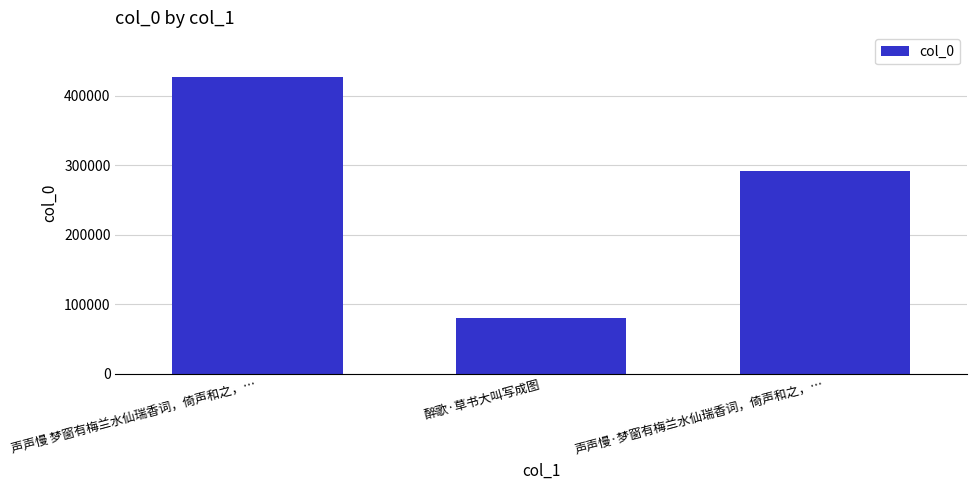

The value at 声声慢·梦窗有梅兰水仙瑞香词，倚声和之，… is 403843. True or false?

False